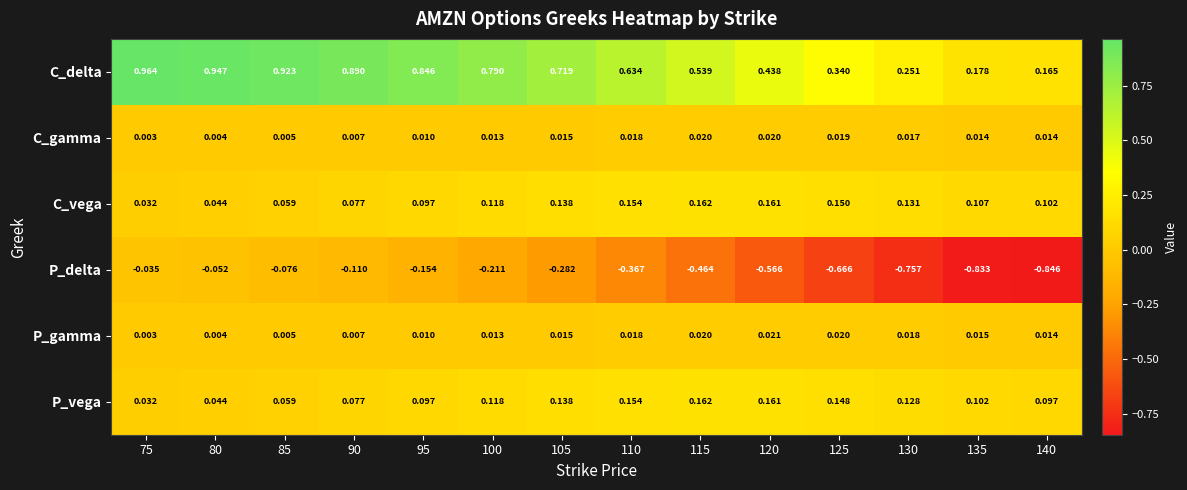

Is the value of C_vega at 115 greater than the value of P_delta at 100?

Yes